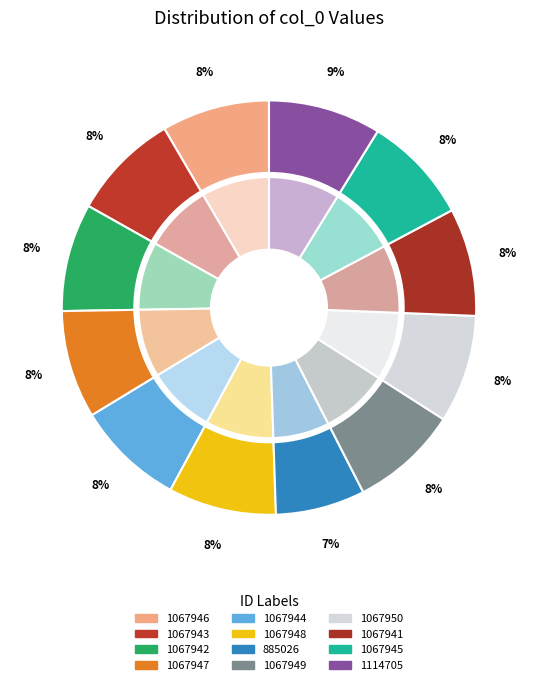

Which slice is the smallest?

885026